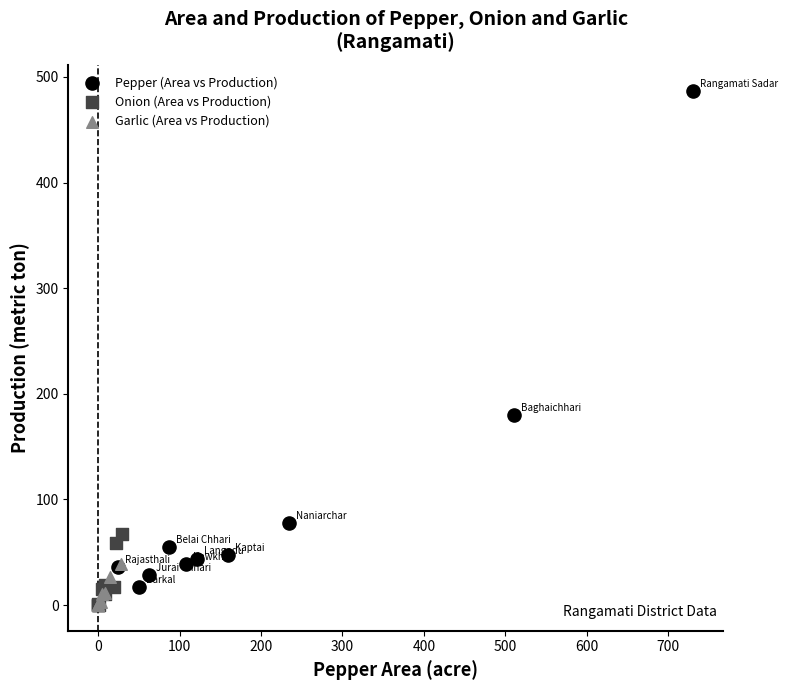

What are all the series names shown in the legend?

Pepper (Area vs Production), Onion (Area vs Production), Garlic (Area vs Production)